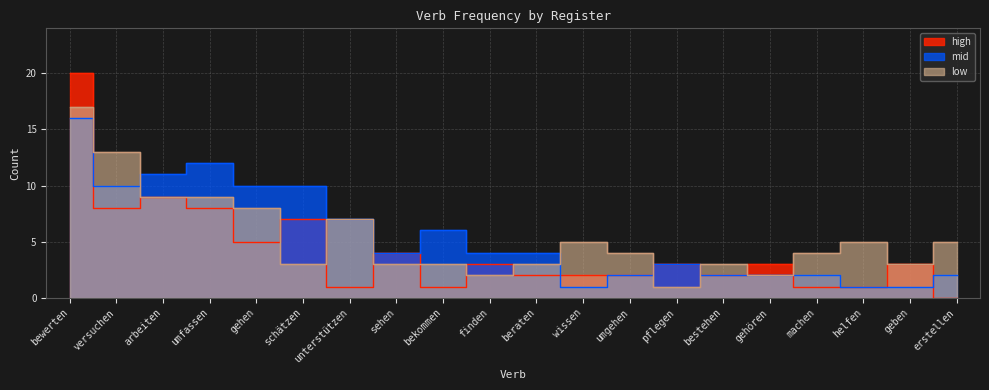

What is the sum of all low values?

109